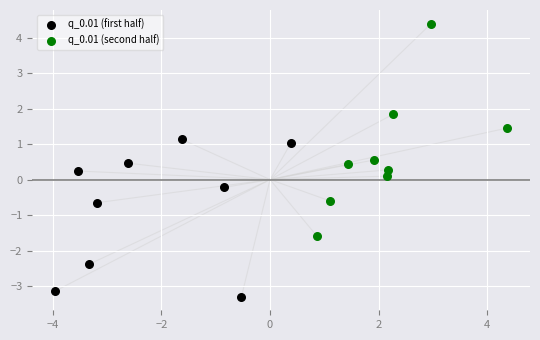

Which series reaches the maximum Y coordinate?

q_0.01 (second half)